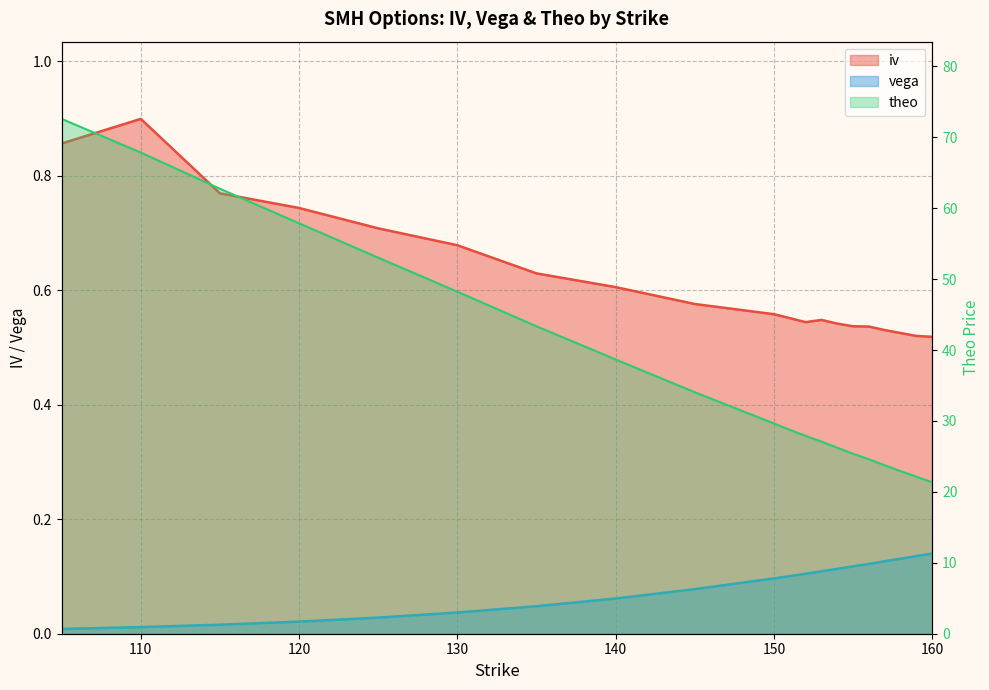

True or false: vega has more than 0 interior local peaks.

False